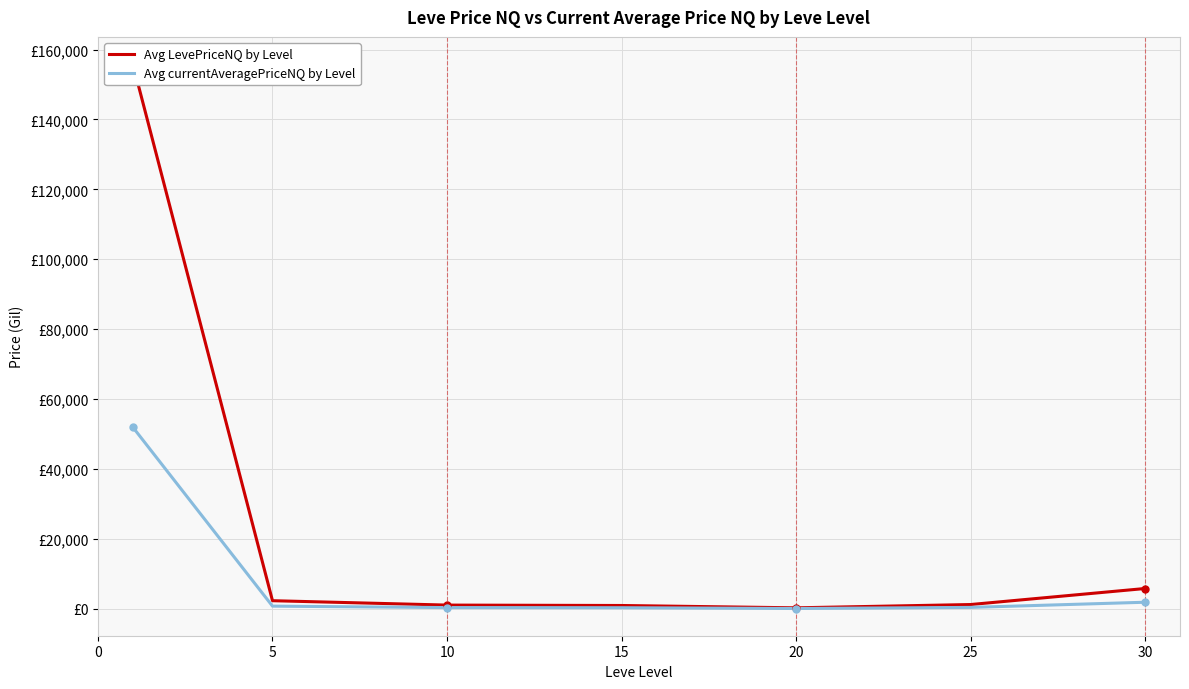

True or false: Avg currentAveragePriceNQ by Level and Avg LevePriceNQ by Level cross at least once.

False